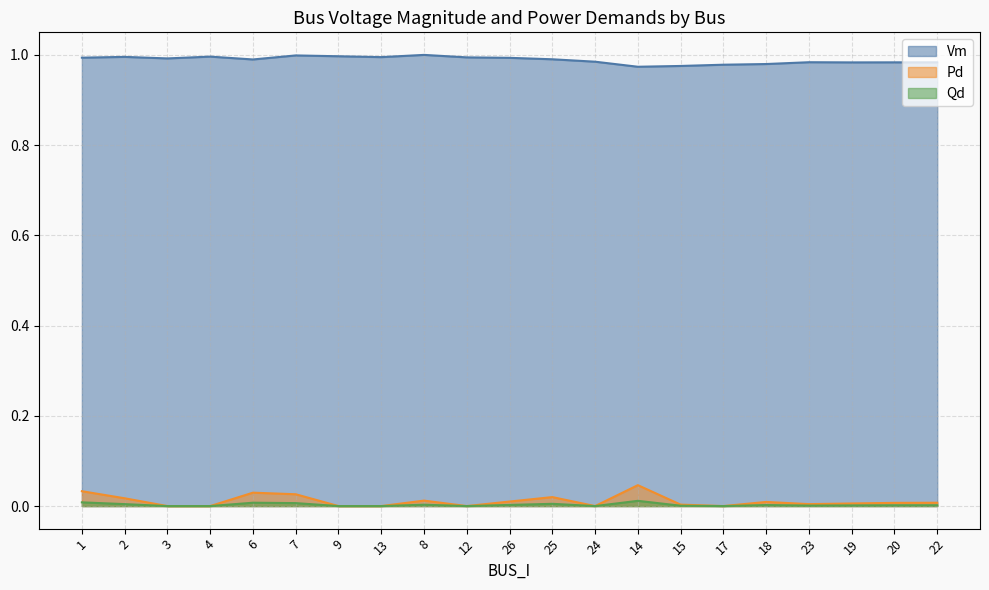

Reading left to right, extract all data points from this chart.

Vm: 1.0	1.0	1.0	1.0	1.0	1.0	1.0	1.0	1.0	1.0	1.0	1.0	1.0	1.0	1.0	1.0	1.0	1.0	1.0	1.0	1.0
Pd: 0.0	0.0	0.0	0.0	0.0	0.0	0.0	0.0	0.0	0.0	0.0	0.0	0.0	0.0	0.0	0.0	0.0	0.0	0.0	0.0	0.0
Qd: 0.0	0.0	0.0	0.0	0.0	0.0	0.0	0.0	0.0	0.0	0.0	0.0	0.0	0.0	0.0	0.0	0.0	0.0	0.0	0.0	0.0